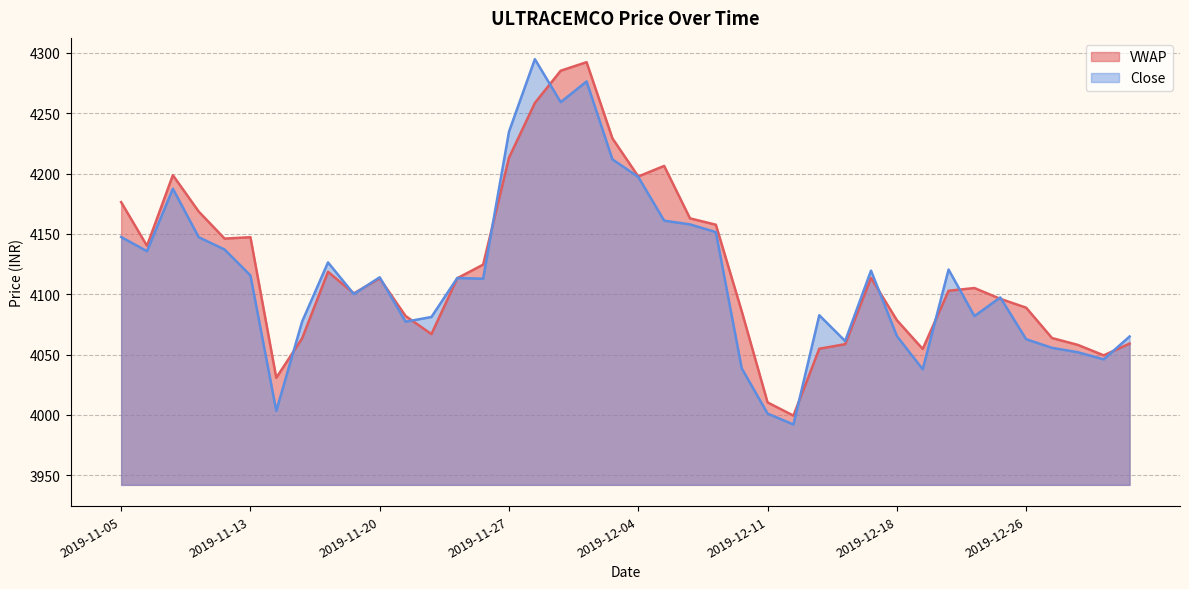

In VWAP, how many points are higher than both neighbors (excluding endpoints)?

8